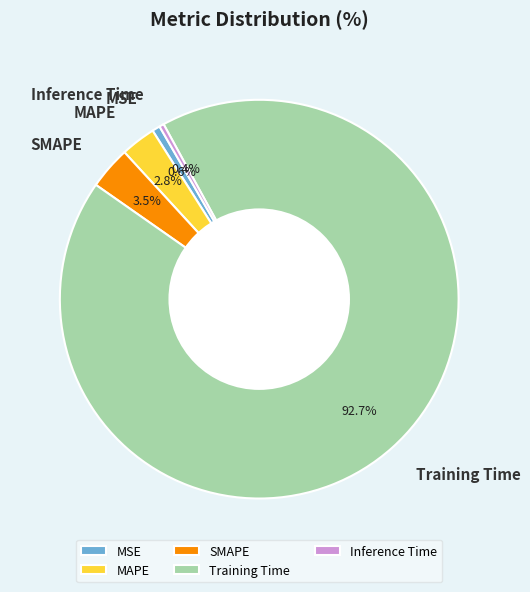

Count the number of slices in the pie.

5